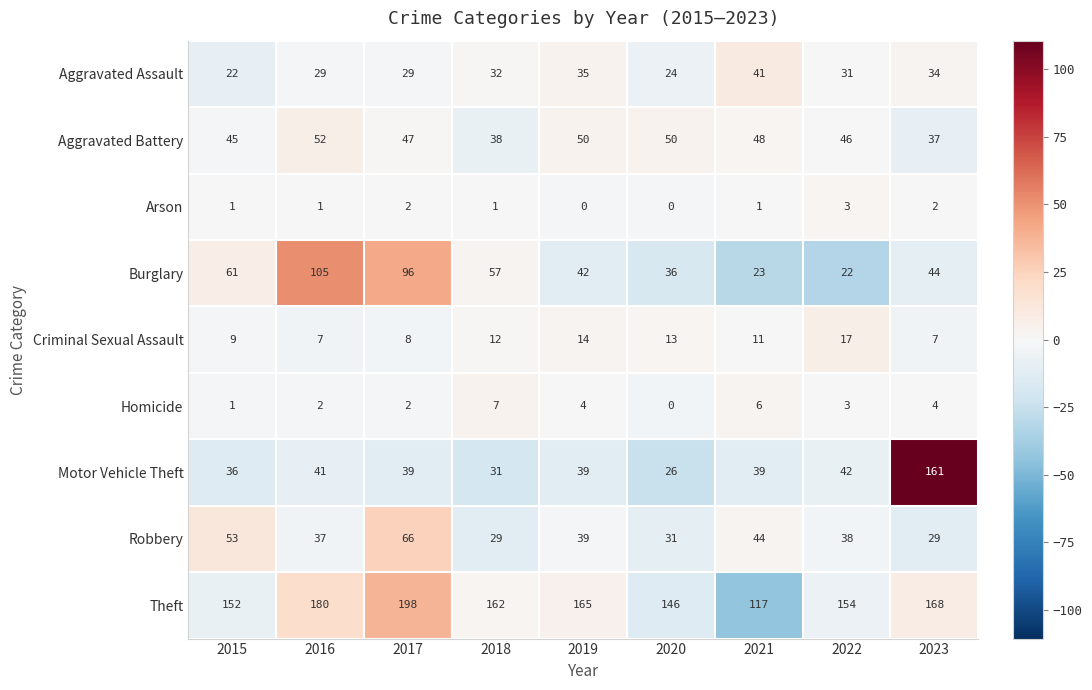

At which label does Criminal Sexual Assault reach its peak?

2022